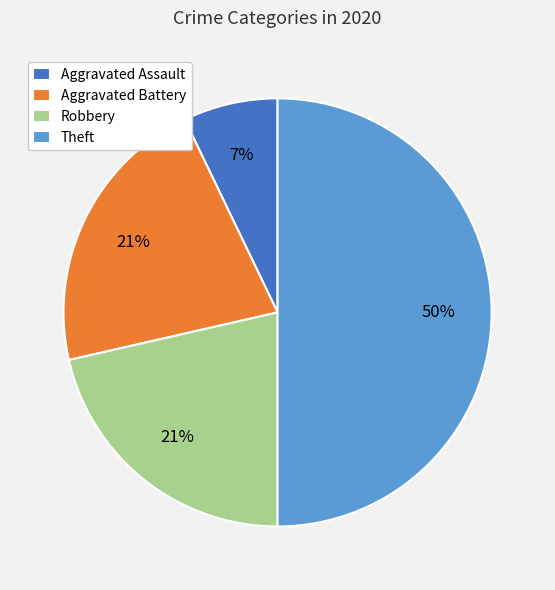

Do Aggravated Battery and Robbery together represent more than half of the pie?

No